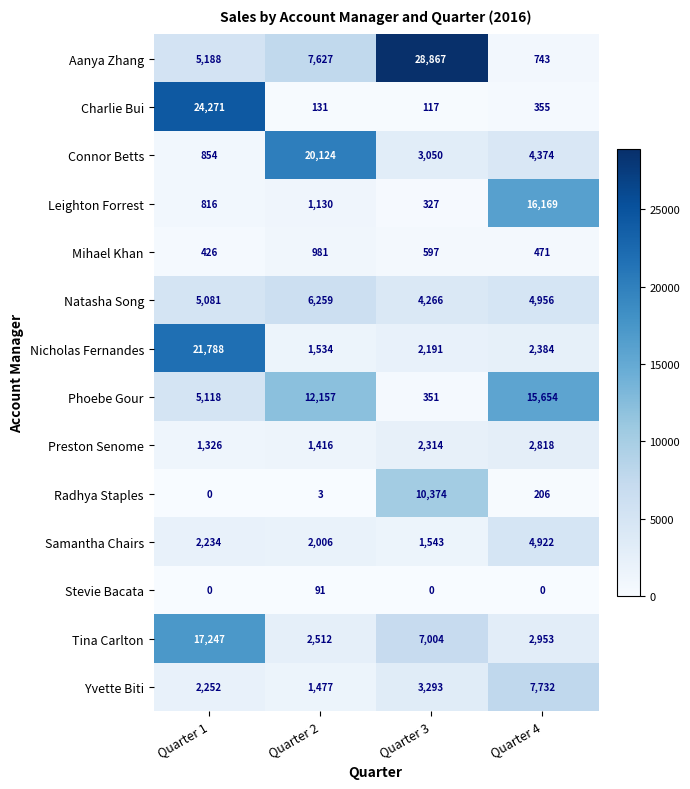

Which category has the lowest value in the Radhya Staples series?

Quarter 1